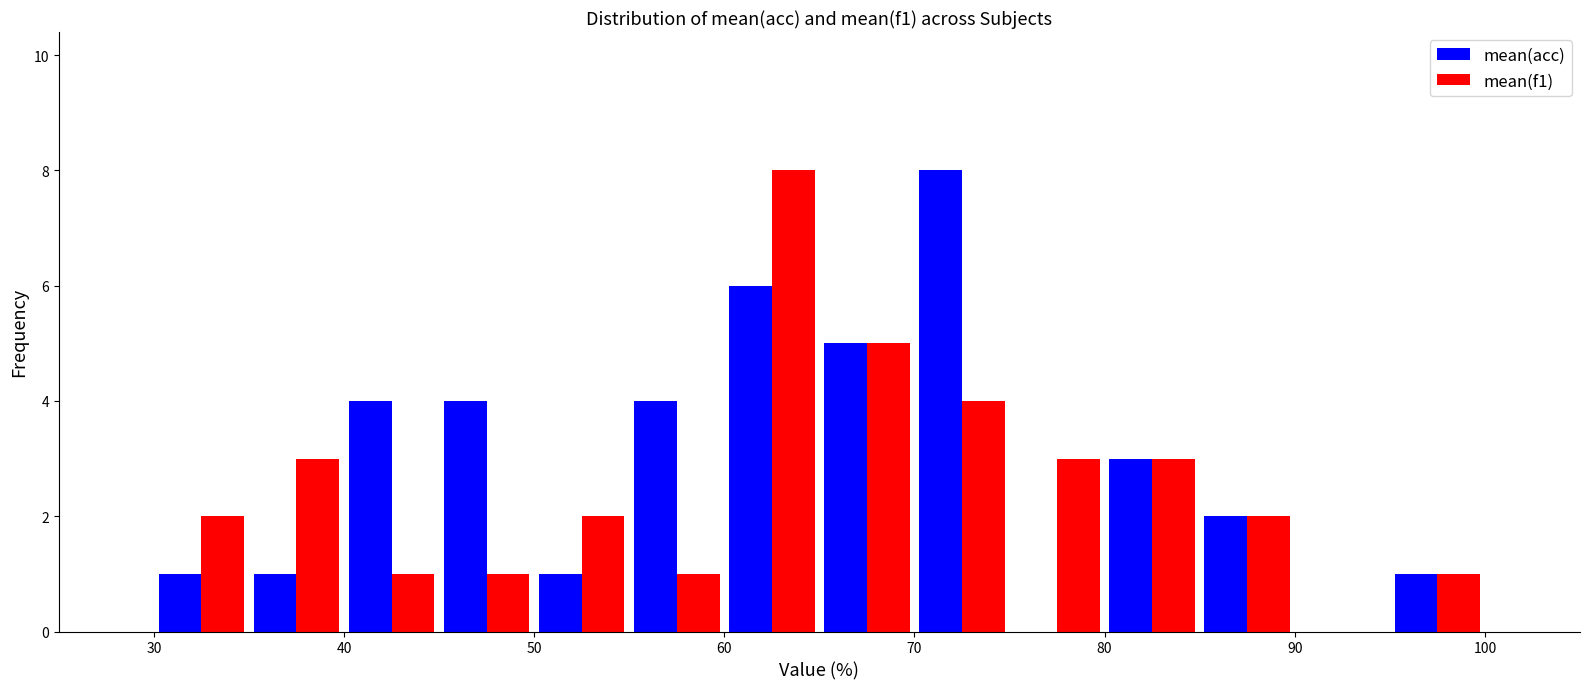

What is the height of the mean(f1) bar covering 60 to 65 on the x-axis? The values are not printed on the chart, so give them approximately, as read against the axis.

8